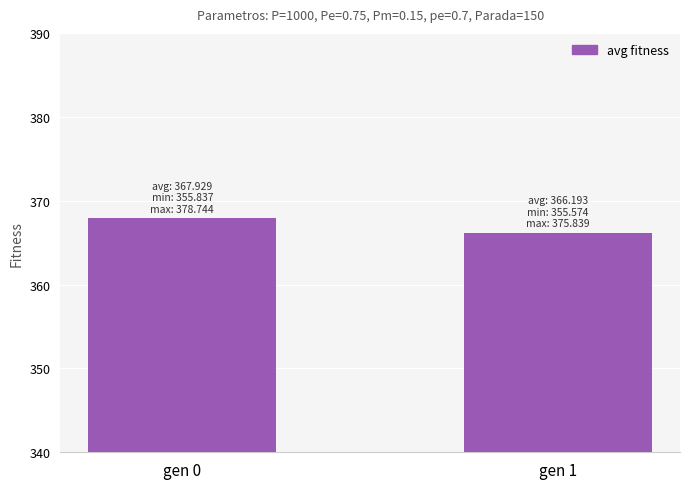

What is the difference between the values at gen 1 and gen 0?

1.7